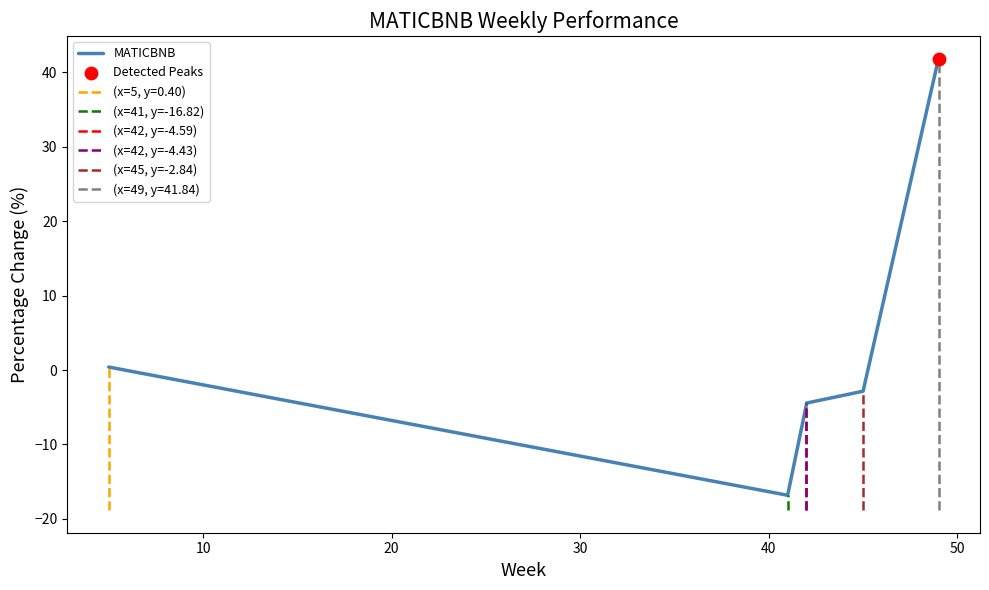

What is the change in value from 42 to 49?

+46.3